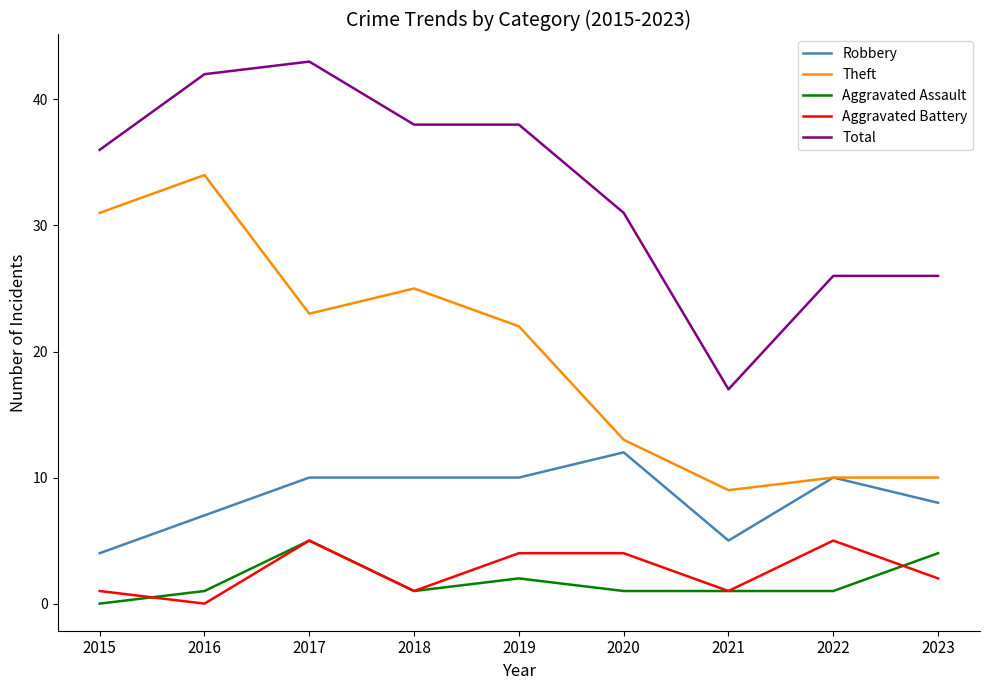

What is the total value across all series at 2021?

33